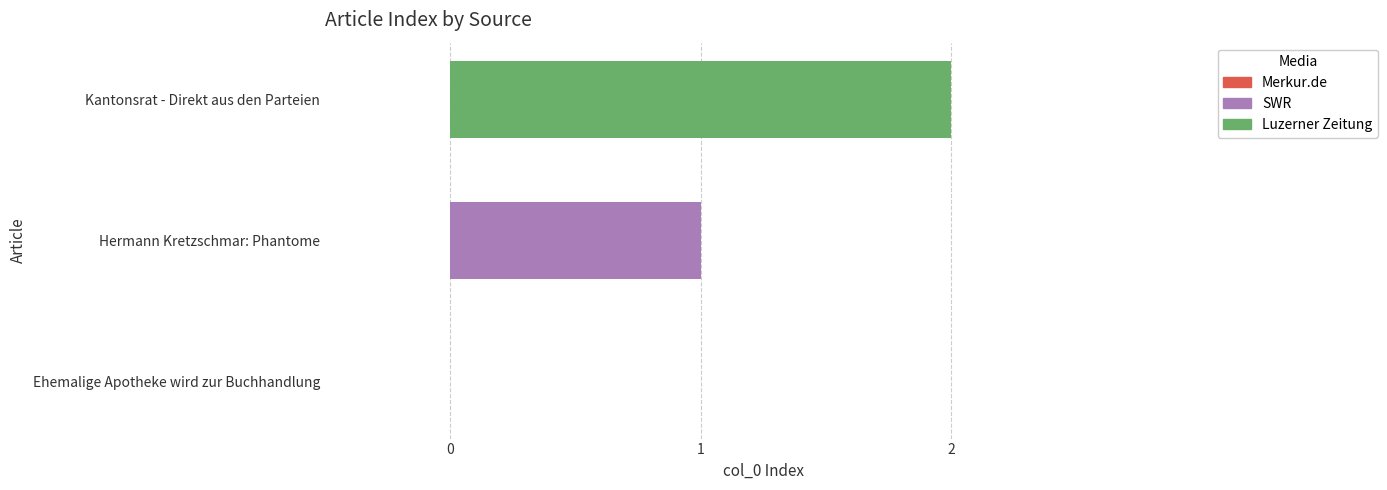

How many positive values are there?

2